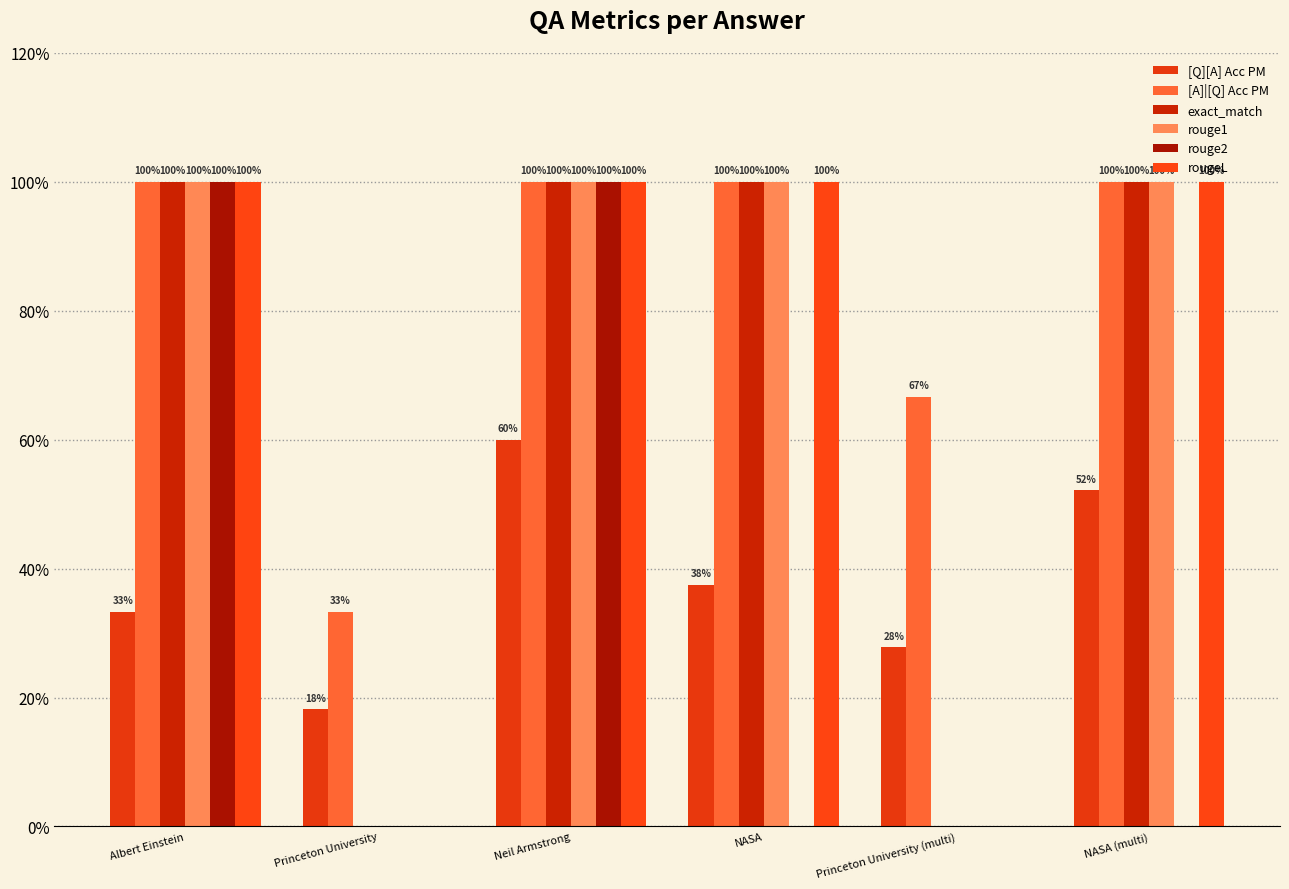

At which label does rouge2 reach its peak?

Albert Einstein